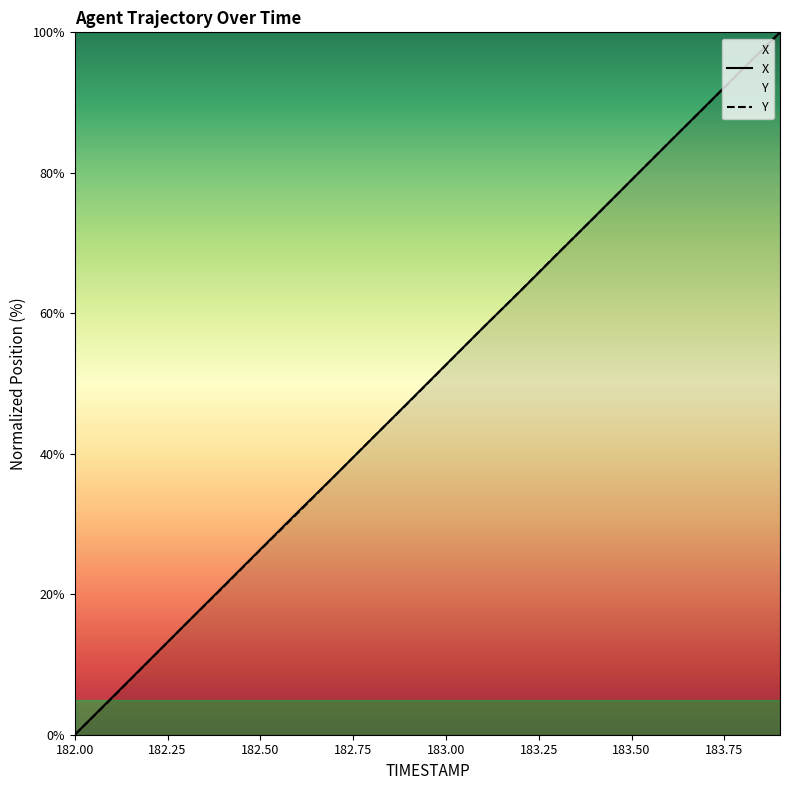

What are all the series names shown in the legend?

X, Y